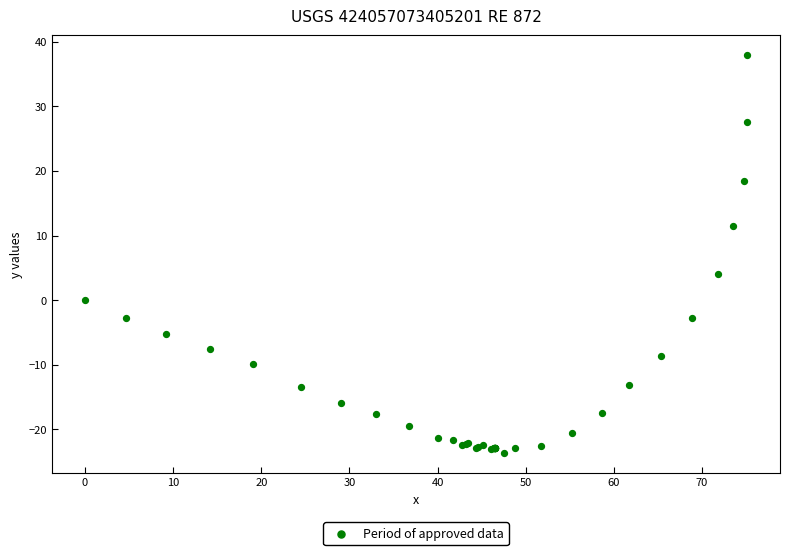

What Y value in the scatter plot is closest to 7?

4.0